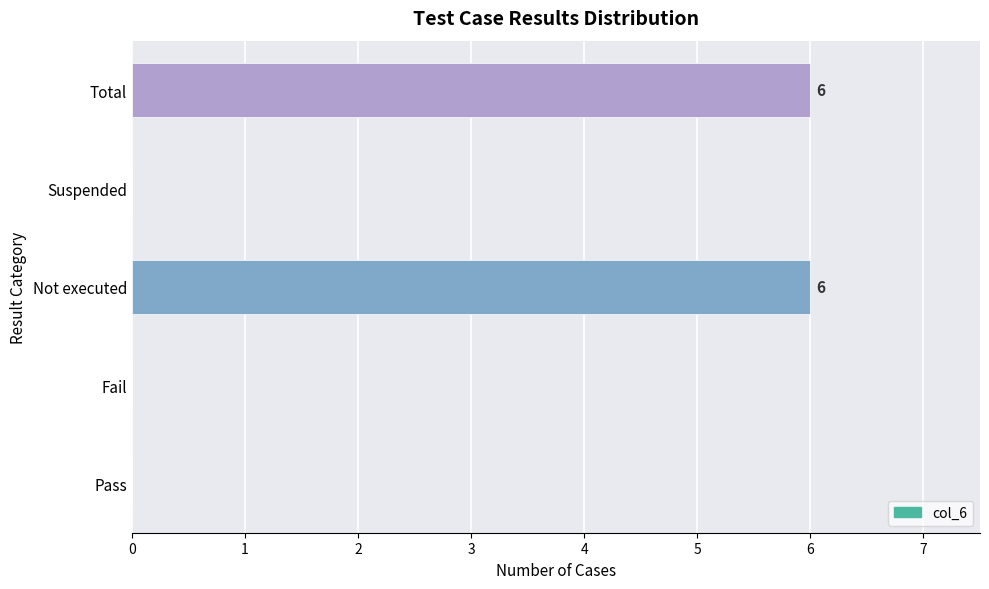

Reading bottom to top, transcribe all the data shown in this chart.

Pass=0	Fail=0	Not executed=6	Suspended=0	Total=6